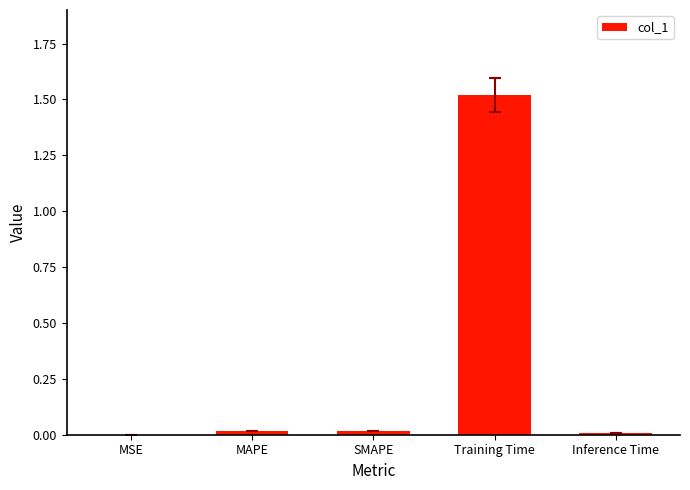

The chart shows a value of 0.0 at MAPE. True or false?

True